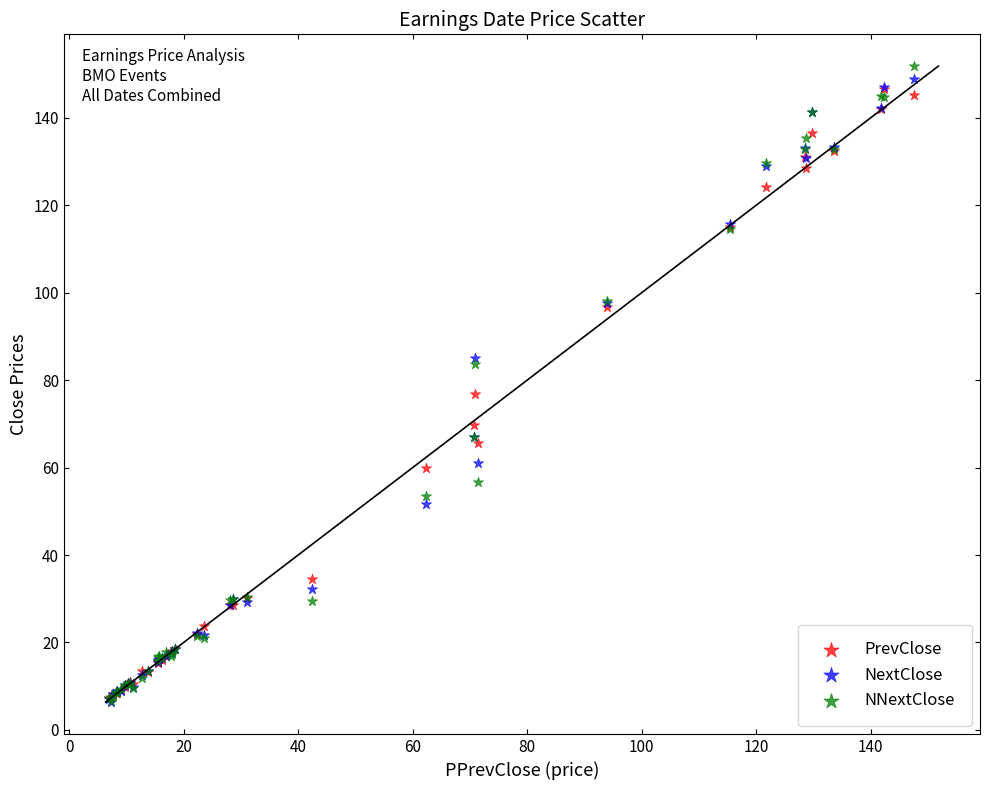

Which series has the widest spread of Y values?

NNextClose